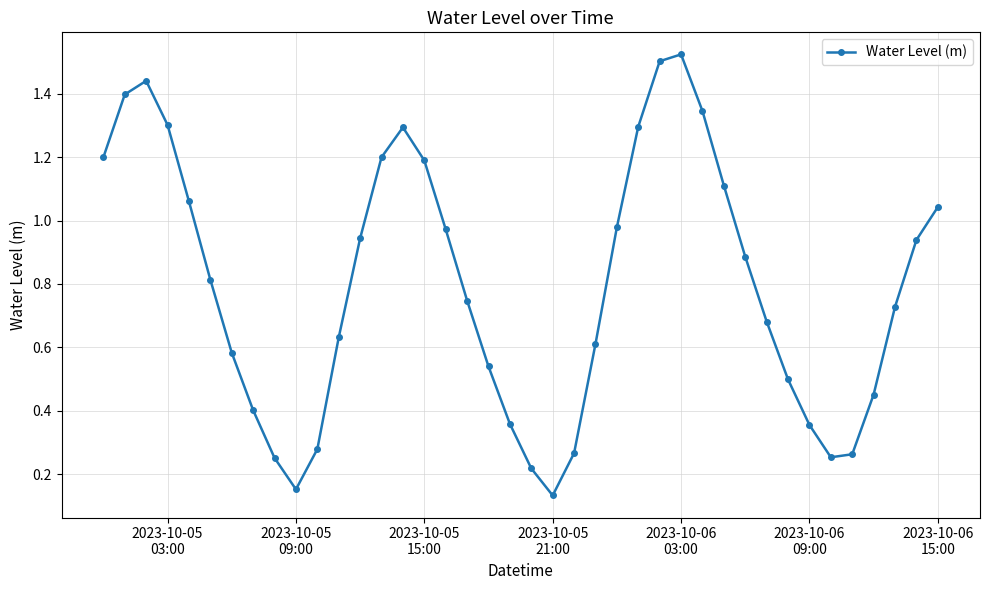

True or false: there are more than 1 points higher than both neighbors.

True